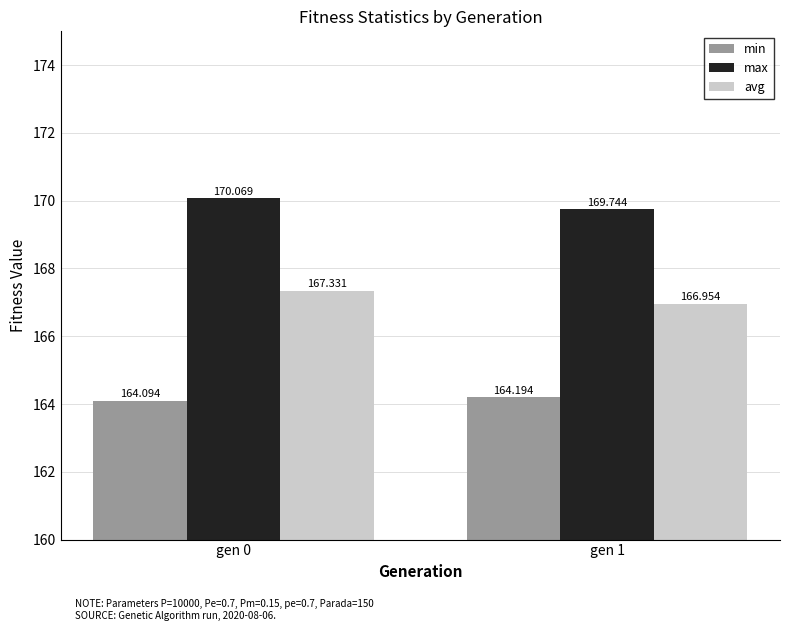

Rank the series by their average value, from lowest to highest.

min, avg, max